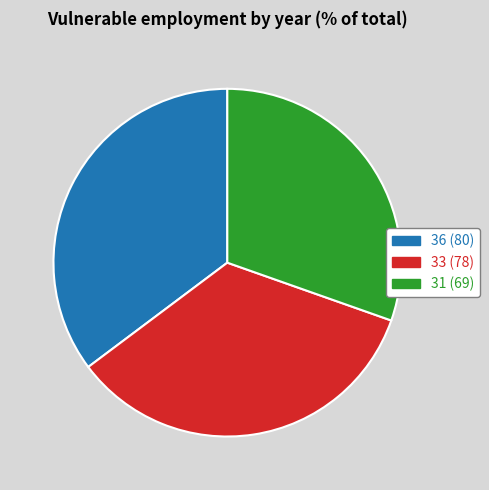

Which slice is the largest?

36